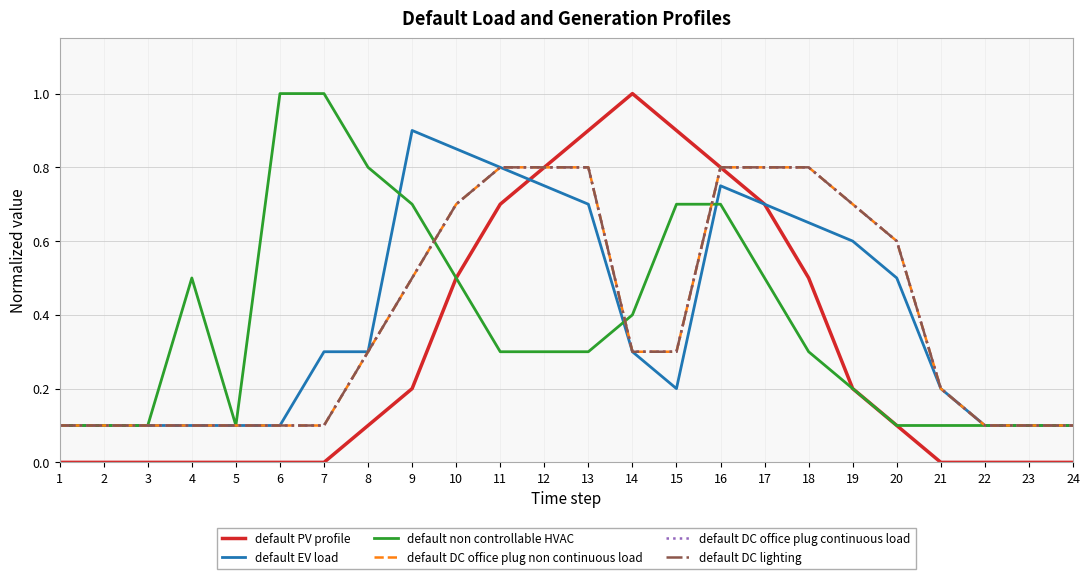

Where is default non controllable HVAC nearest to the value 0?

1